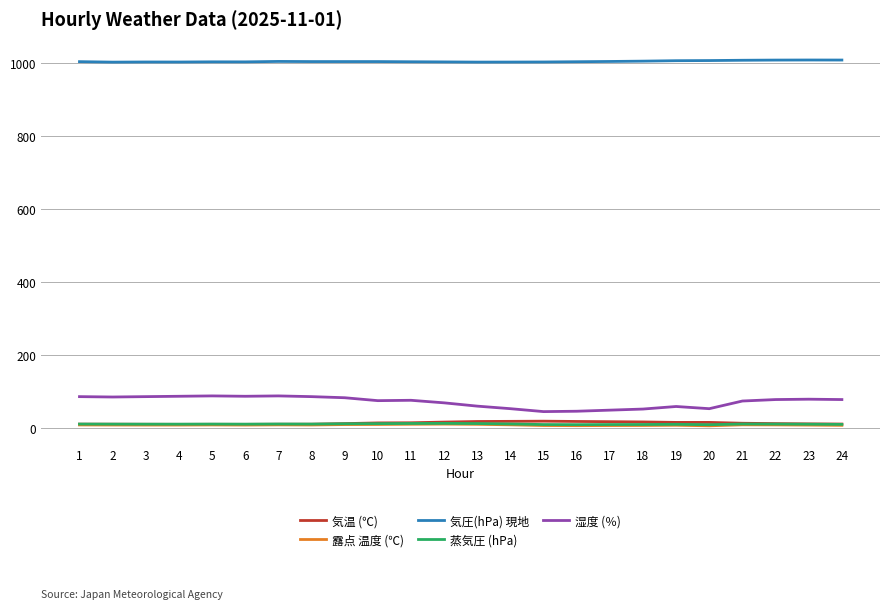

Is it true that 気温 (℃) equals 12.4 at 23?

True